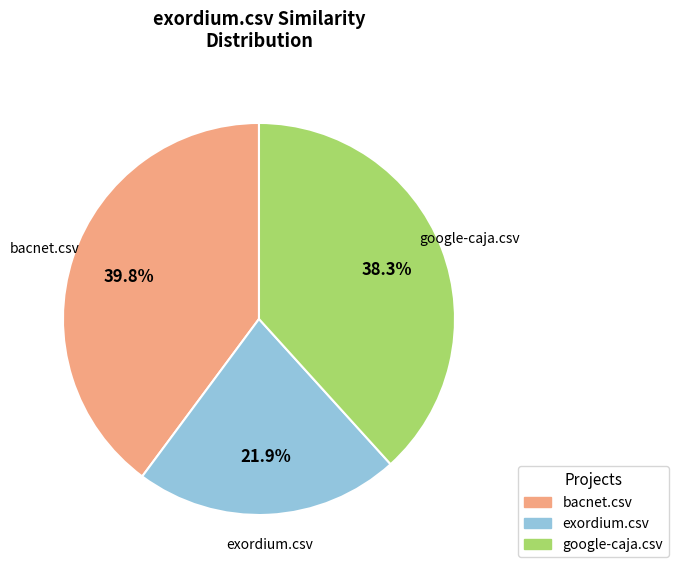

How many slices are in this pie chart?

3